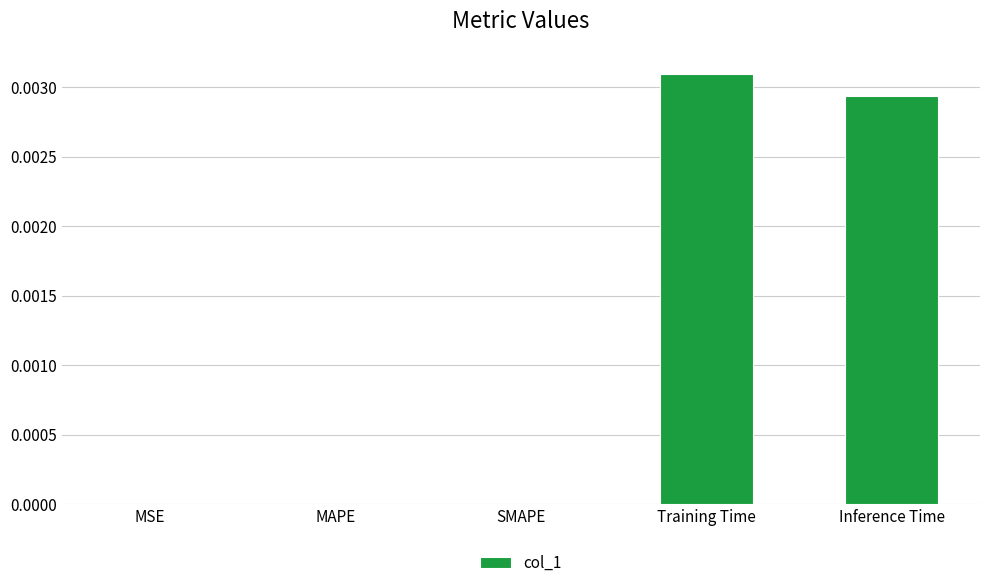

Which label corresponds to the largest value in the chart?

Training Time